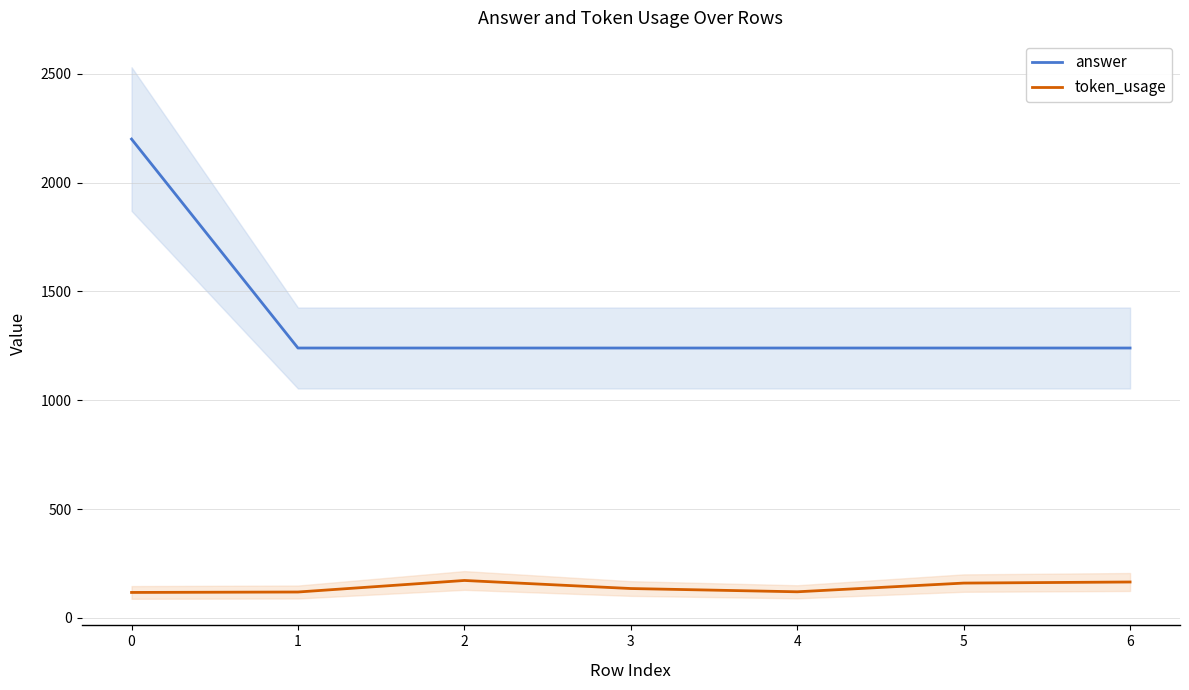

Is the value of token_usage at 2 greater than the value of answer at 3?

No